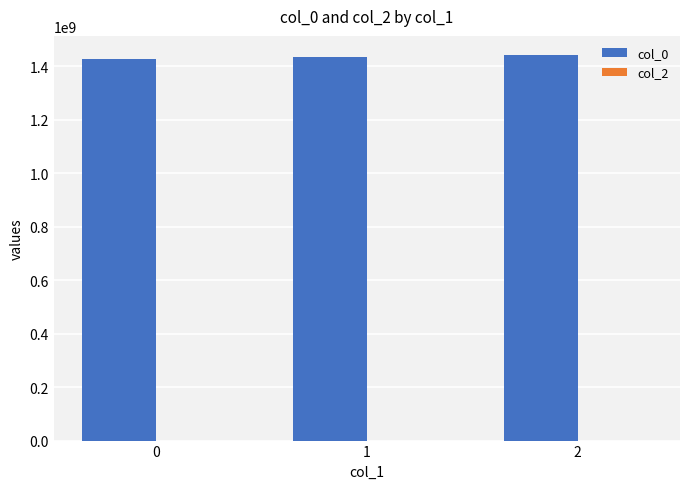

How many data points does each series have?

3